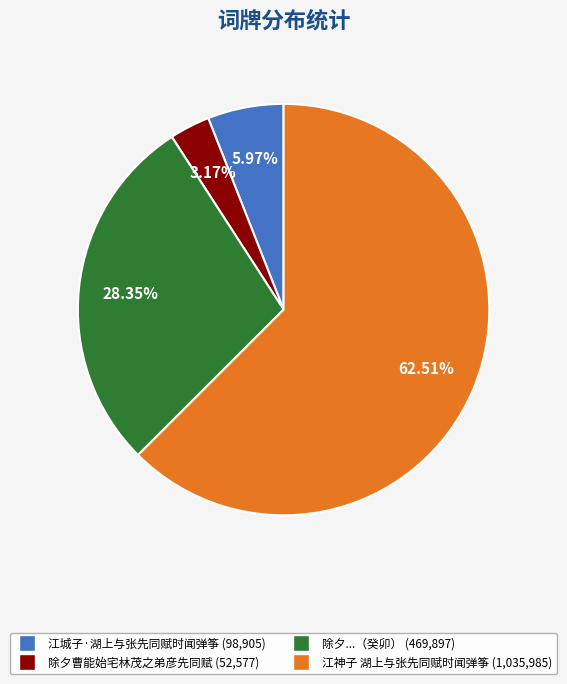

Is there any slice that represents more than half of the pie?

Yes